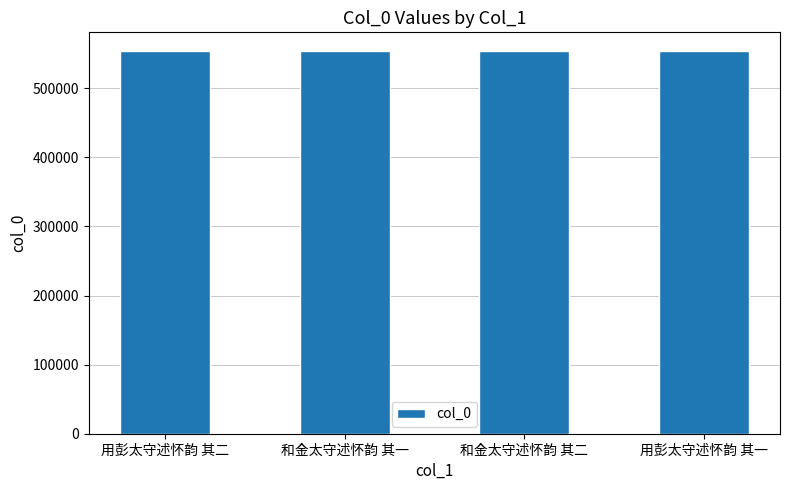

What is the ratio of the value at 用彭太守述怀韵 其二 to the value at 和金太守述怀韵 其一?

1.0